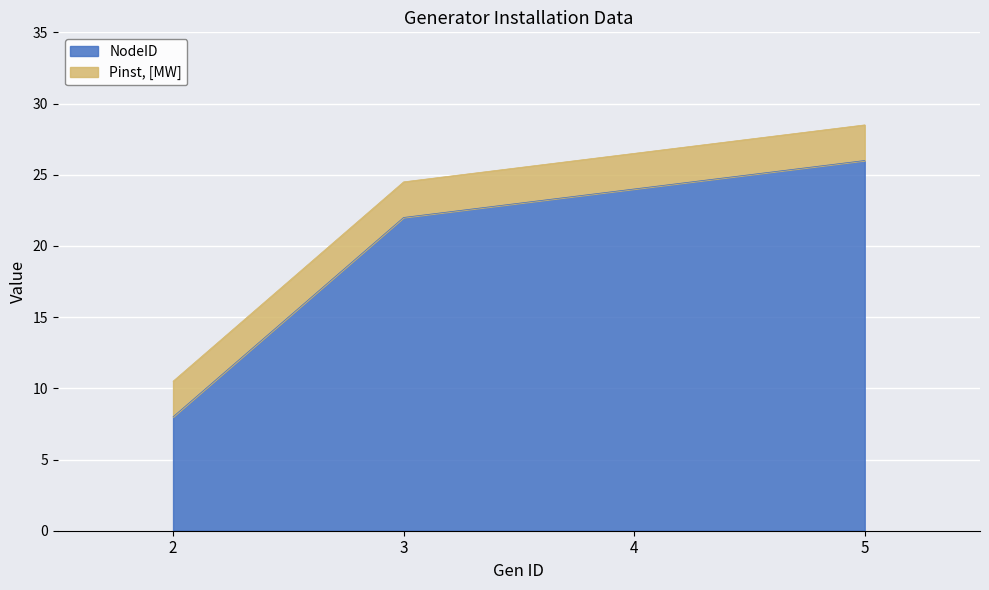

Read the value at 2.

8